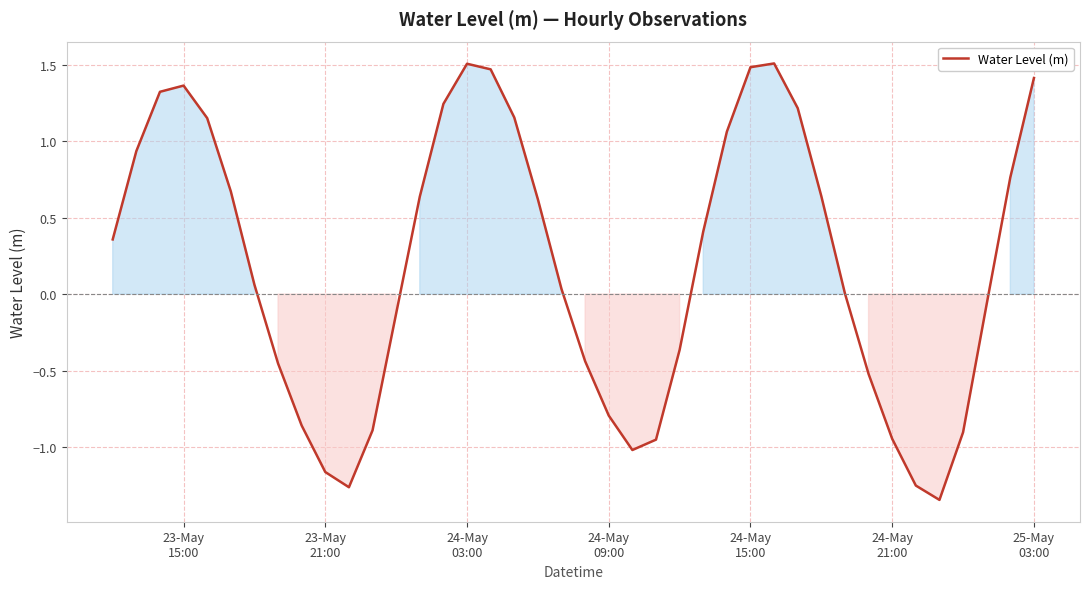

How many lines are shown in the chart?

1